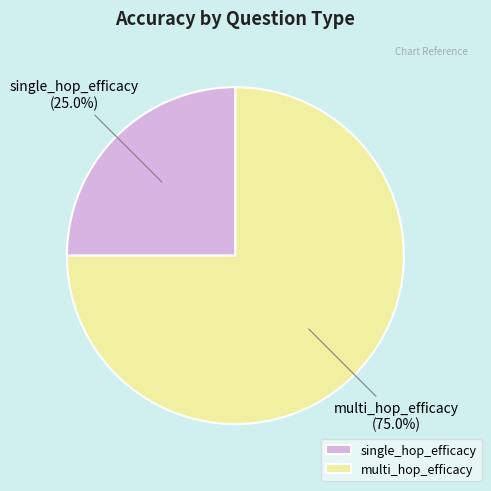

True or false: single_hop_efficacy accounts for 37% of the total.

False